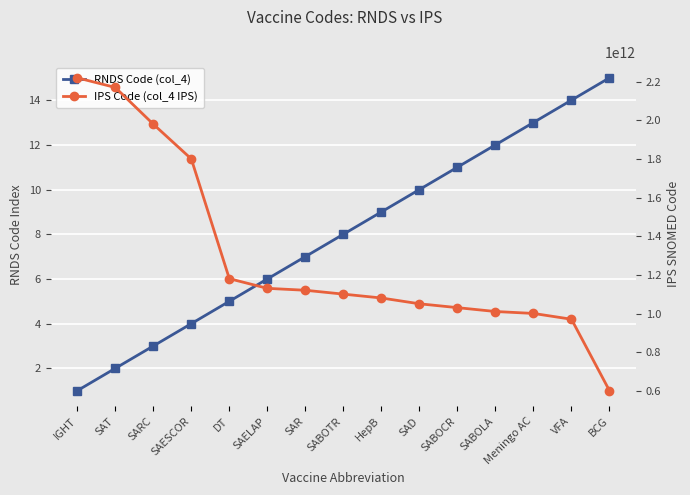

Which series has the largest total across all categories?

IPS Code (col_4 IPS)